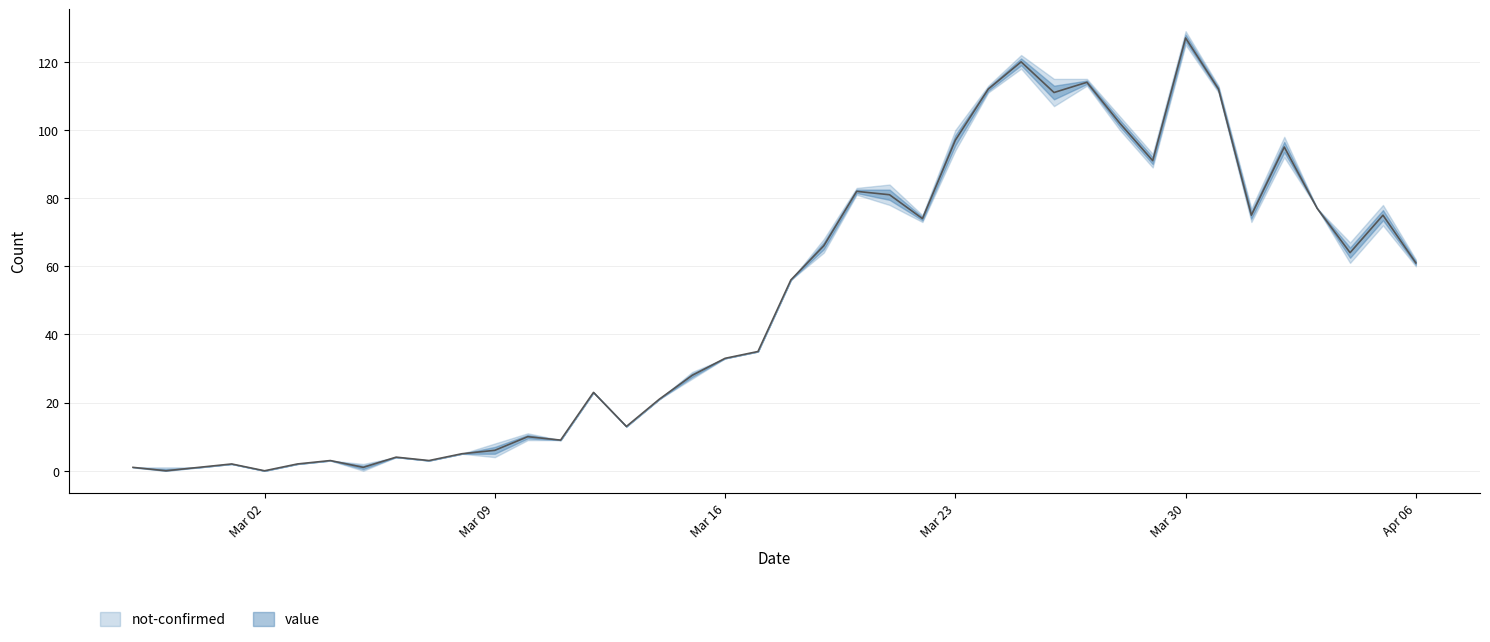

What is the label of the 15th point from the right?

Mar 23